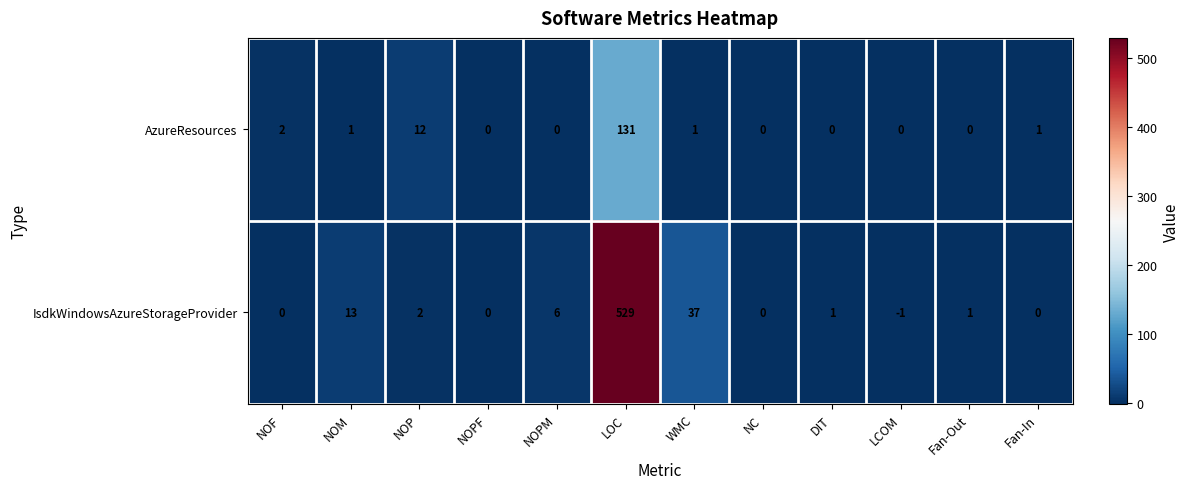

What is the difference between the maximum and minimum values in the IsdkWindowsAzureStorageProvider series?

530